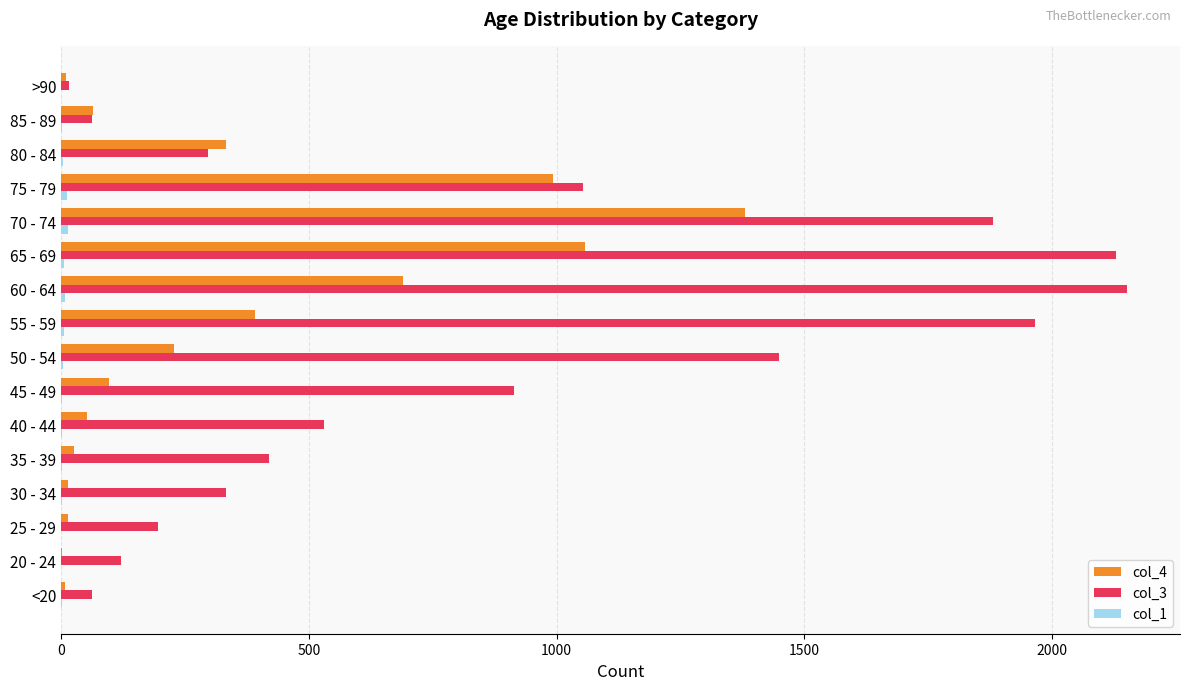

At which category is the sum across all series the highest?

70 - 74